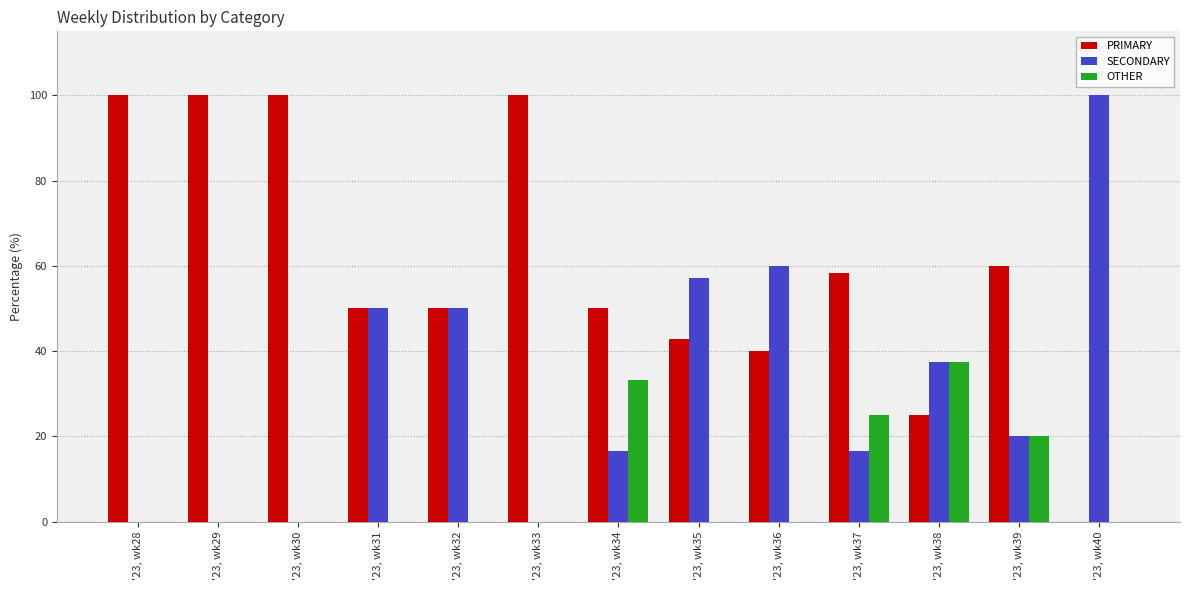

Which series has the largest total across all categories?

PRIMARY